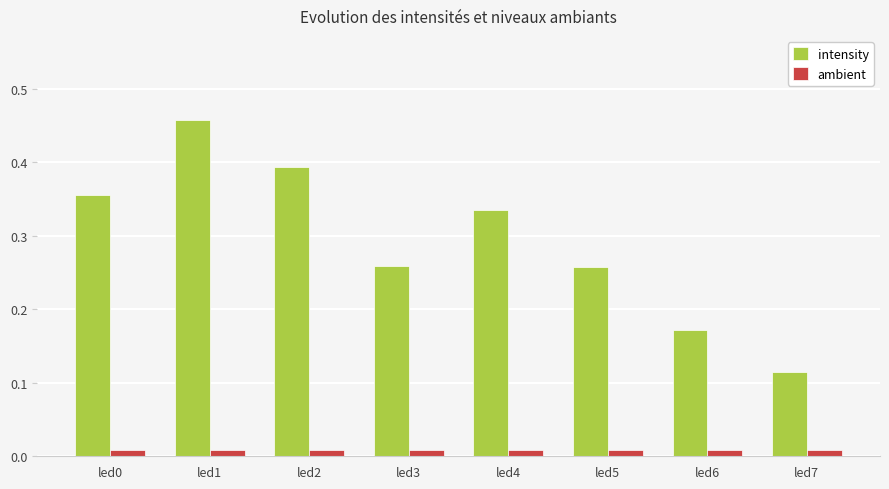

What is the sum of all intensity values?

2.3